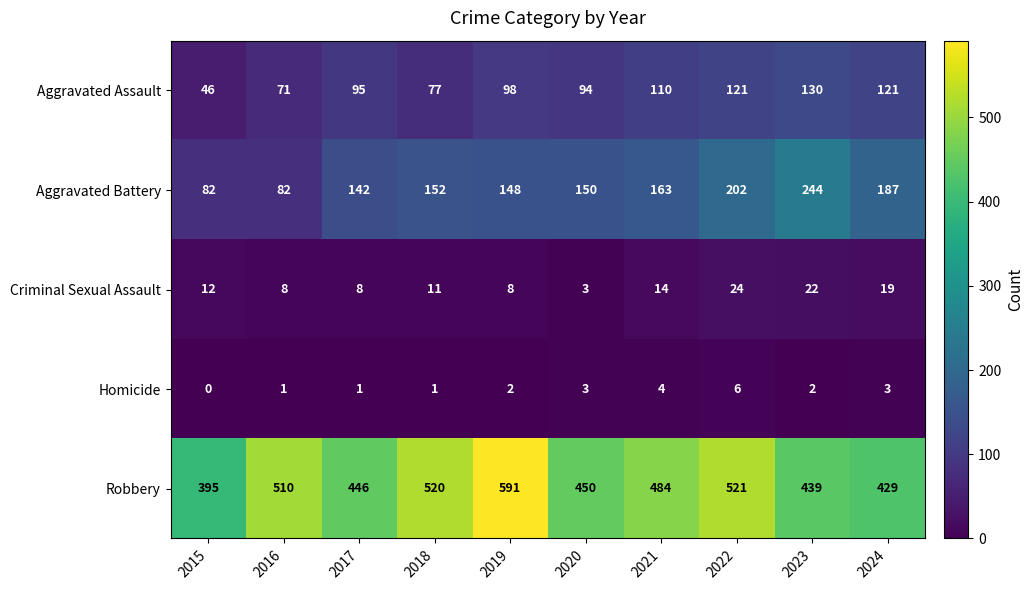

Rank the series at 2024 from highest to lowest value.

Robbery, Aggravated Battery, Aggravated Assault, Criminal Sexual Assault, Homicide